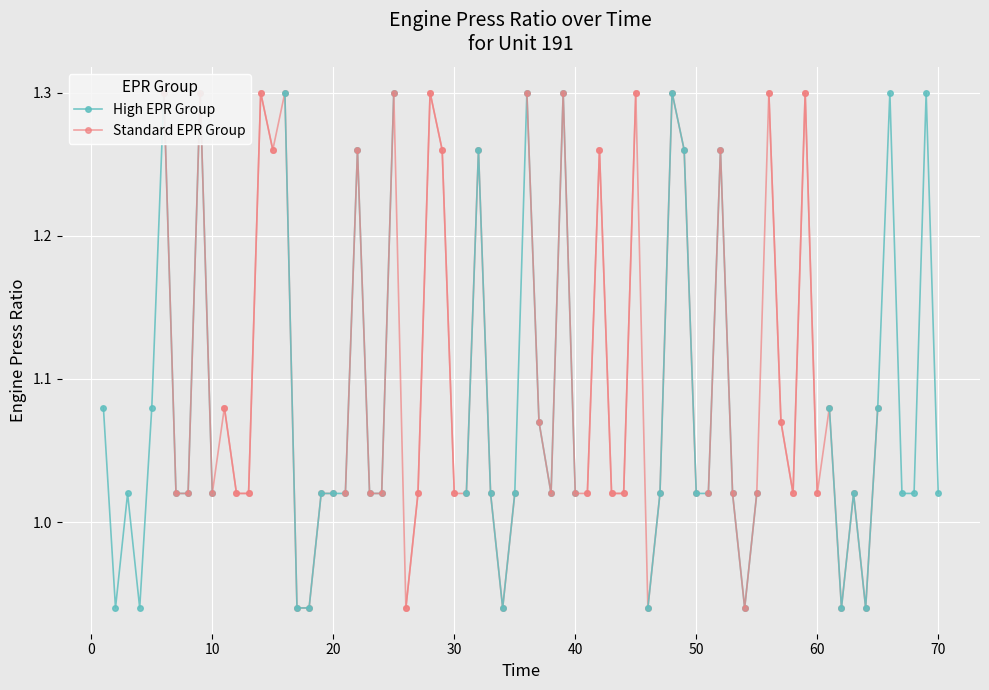

What is the average value of the Standard EPR Group series?

1.1